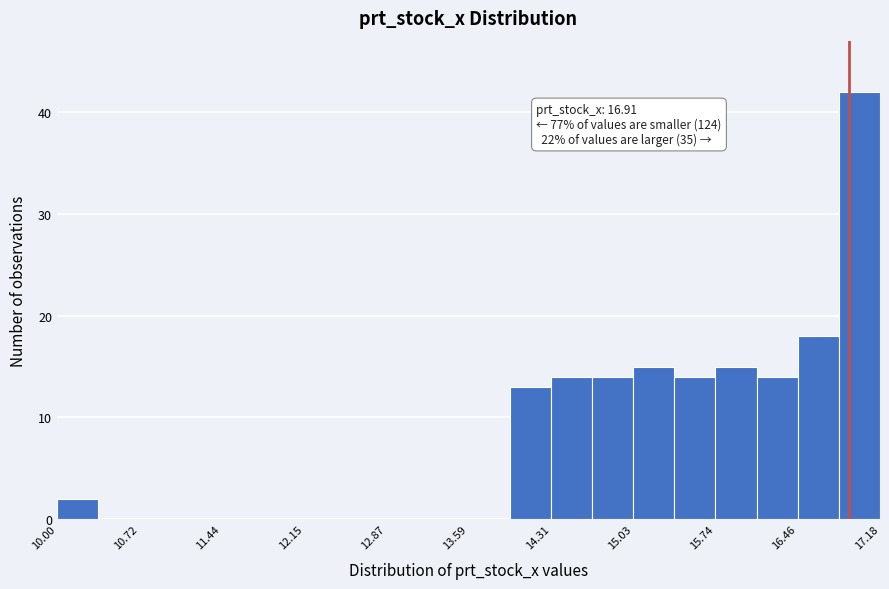

Read against the x-axis, roughly where is the centre of the tallest bar?

17.0